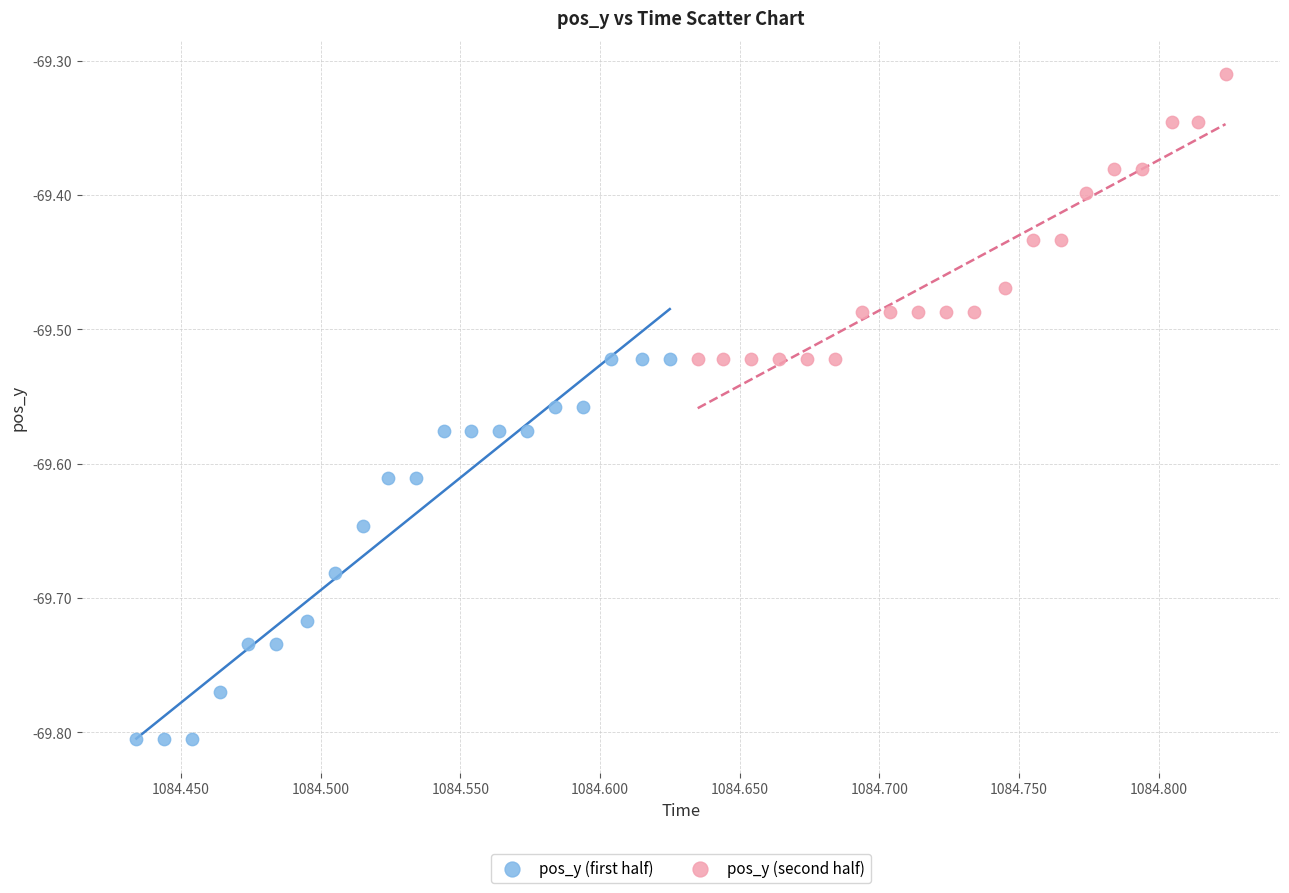

Which series contains the lowest Y value?

pos_y (first half)